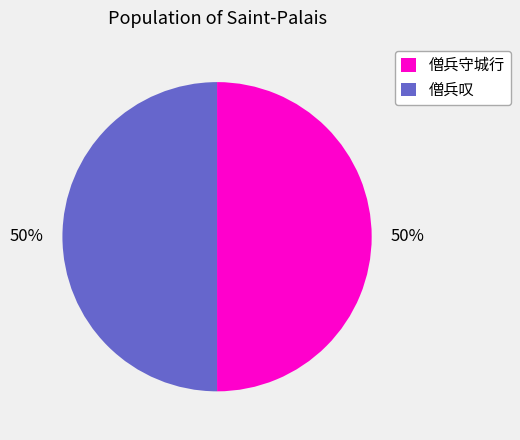

Is it true that 僧兵叹 is 50% of the pie?

True